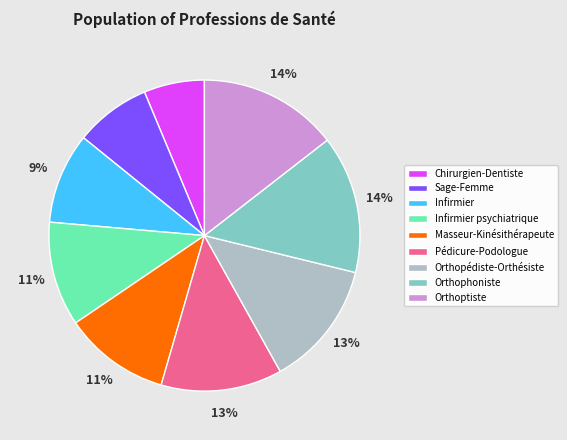

How many segments does this pie chart have?

9